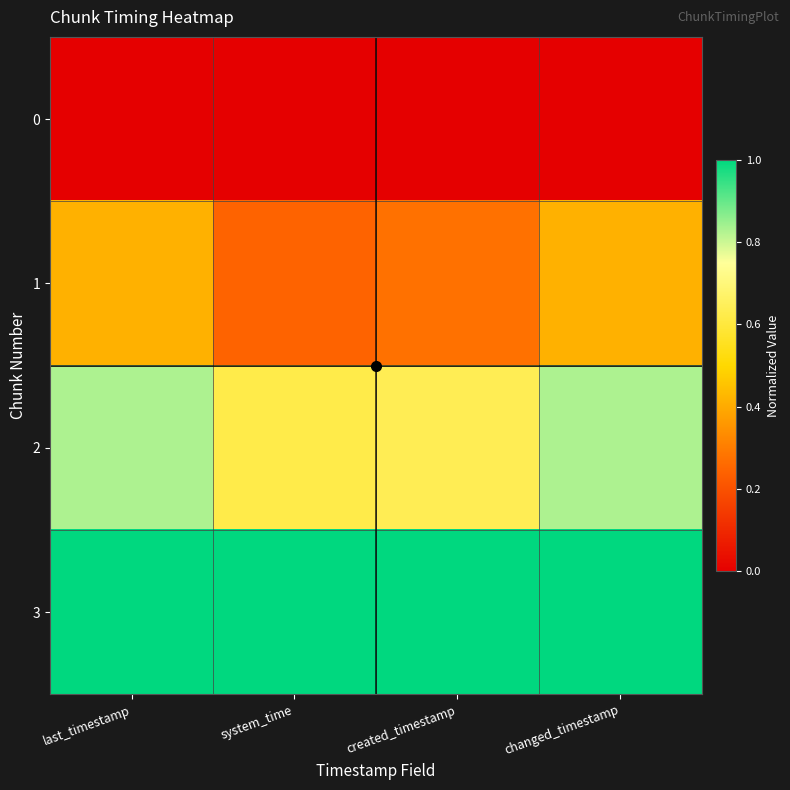

What is the total value across all series at created_timestamp?

1.9